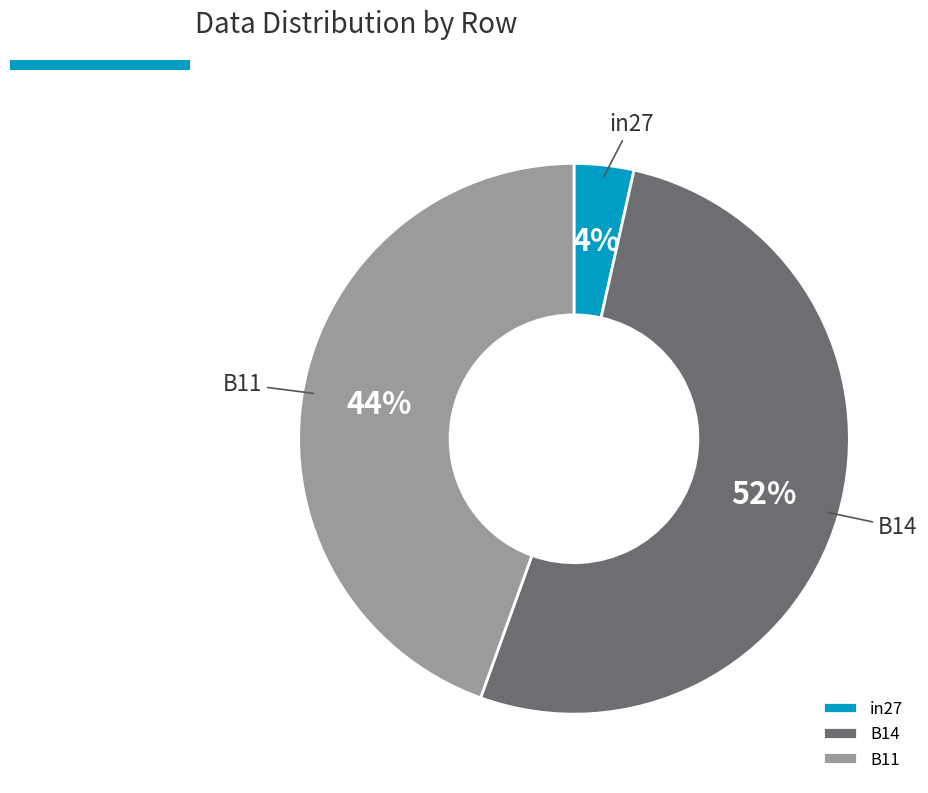

True or false: in27 accounts for 4% of the total.

True